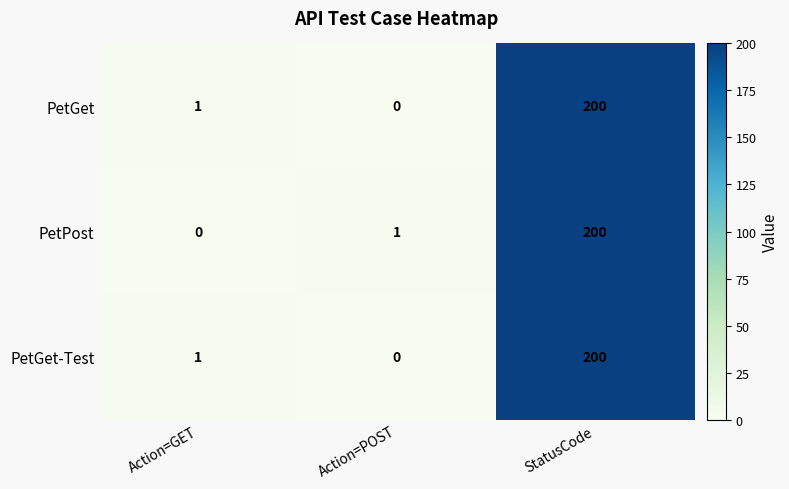

At which category is the sum across all series the highest?

StatusCode